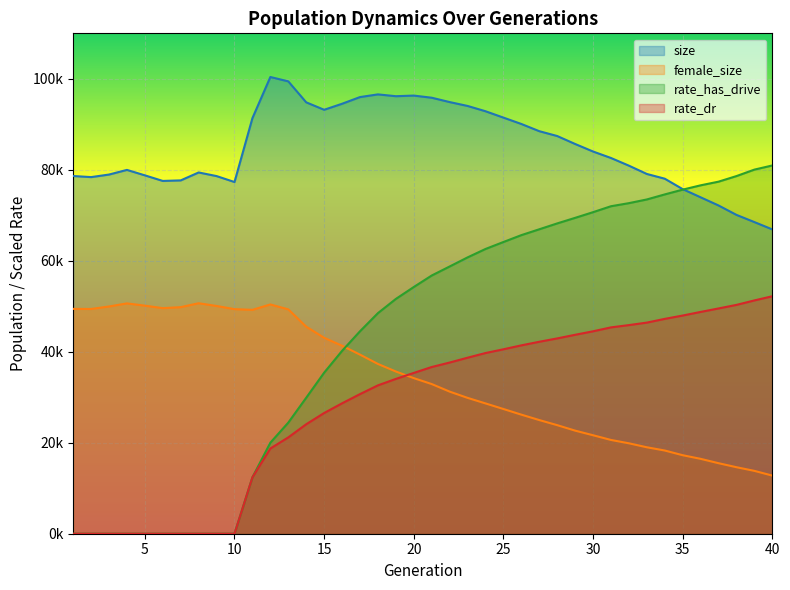

At which category is the sum across all series the highest?

24